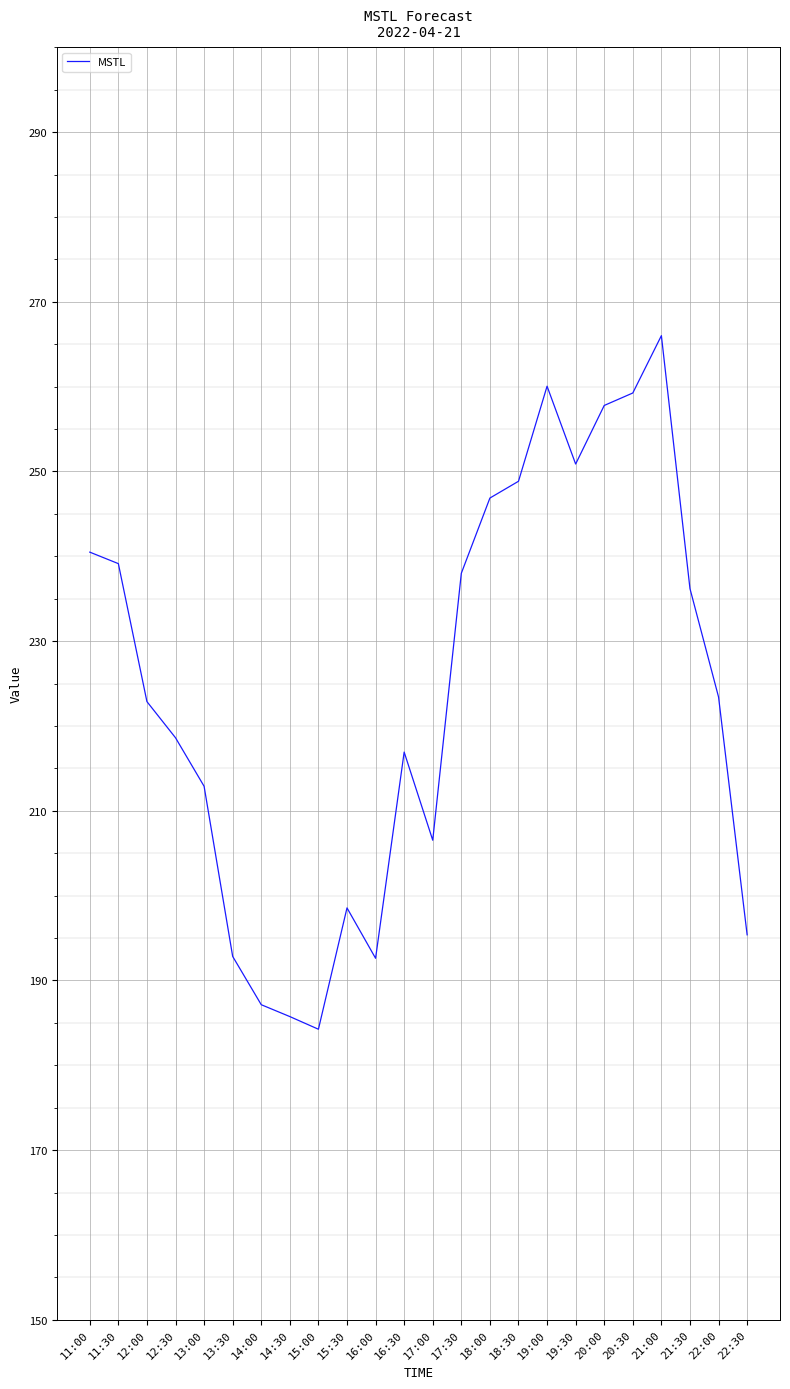

The value at 22:00 is 223.4. True or false?

True